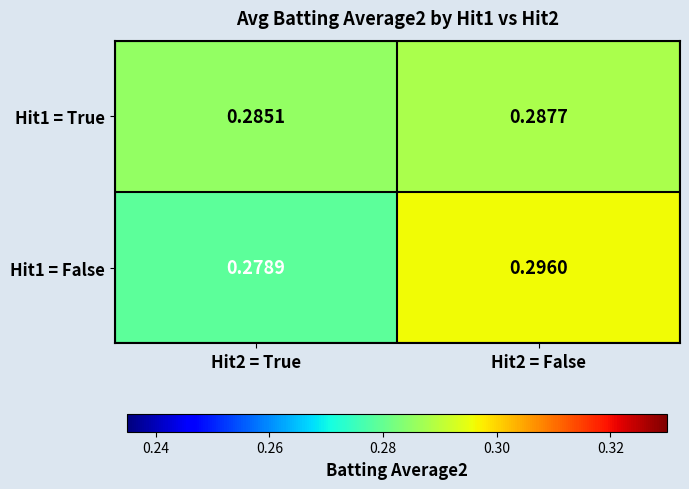

At how many categories does at least one series exceed 0?

2